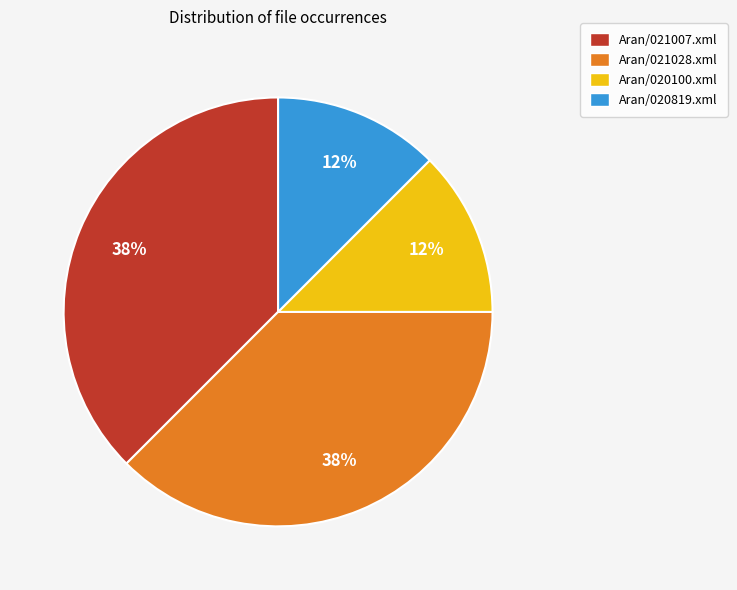

Is the sum of Aran/021028.xml and Aran/021007.xml greater than half?

Yes